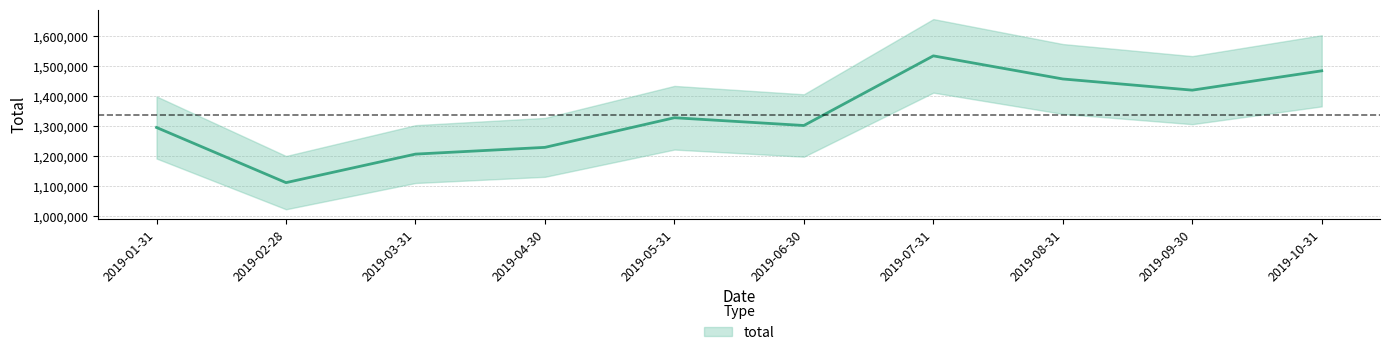

The chart shows a value of 1419957 at 2019-09-30. True or false?

True